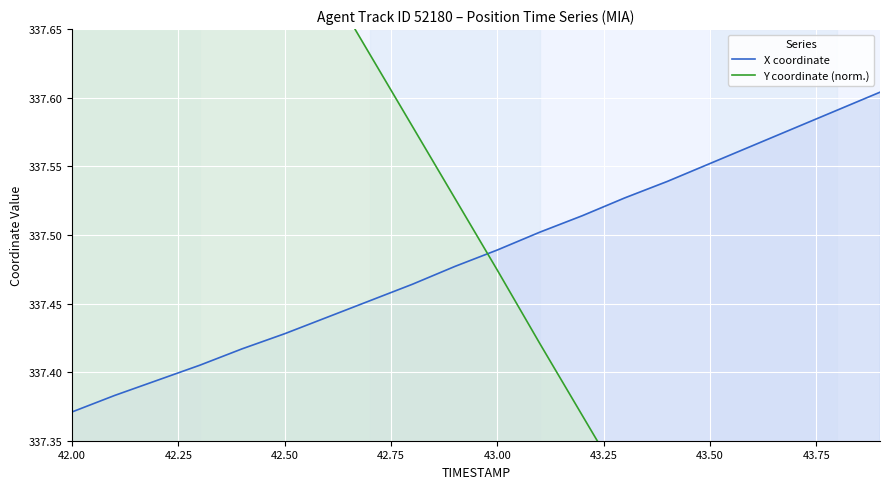

The X coordinate series shows 584.1 at 42.00. True or false?

False